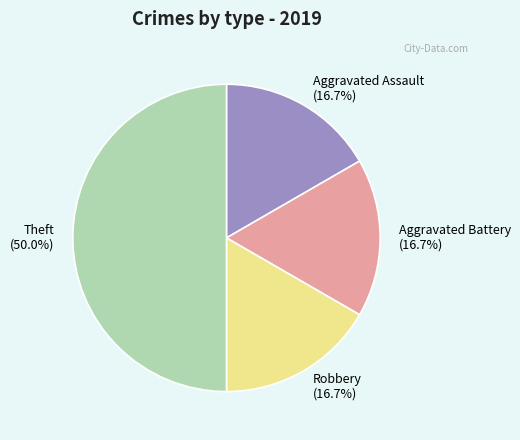

Between Theft (50.0%) and Aggravated Assault (16.7%), which is larger?

Theft (50.0%)